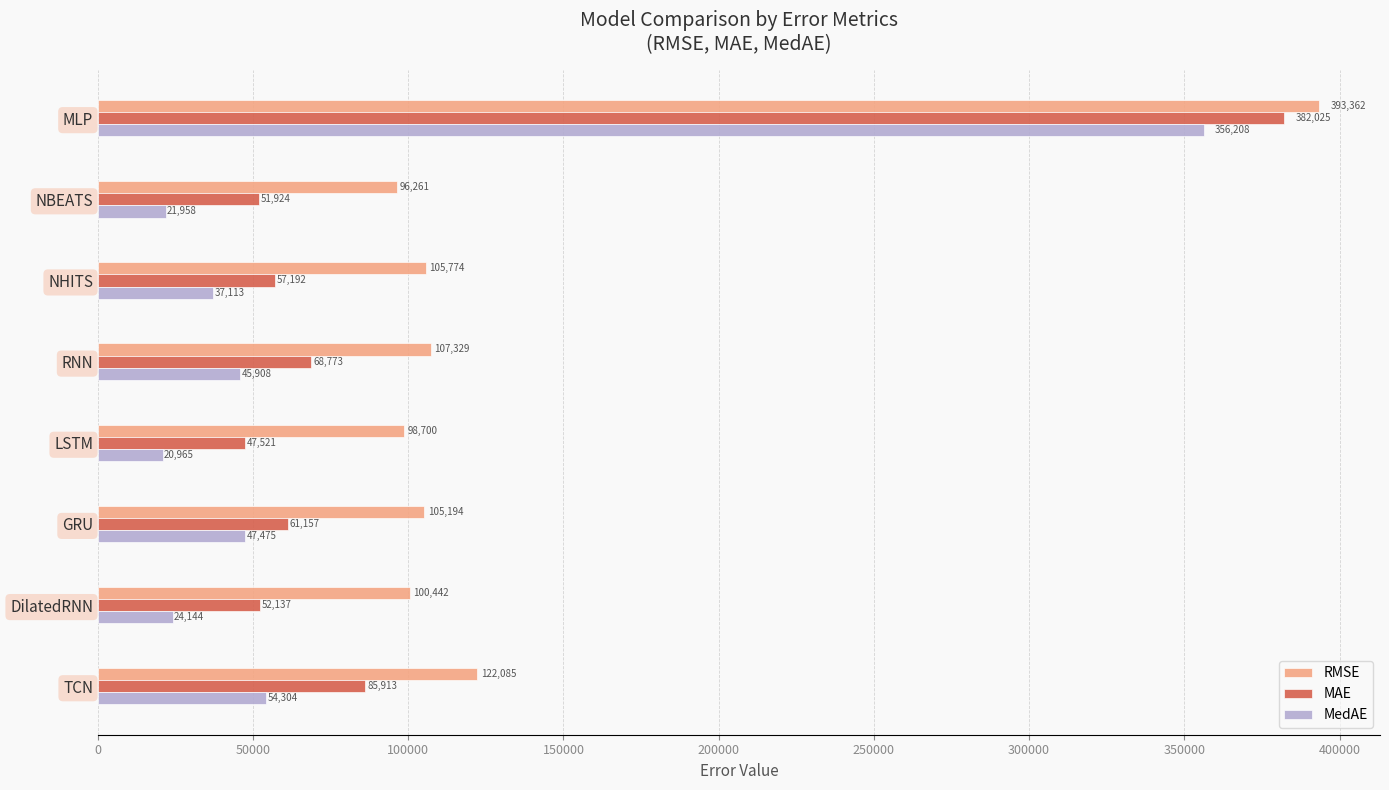

How many values in the RMSE series exceed 105773?

4